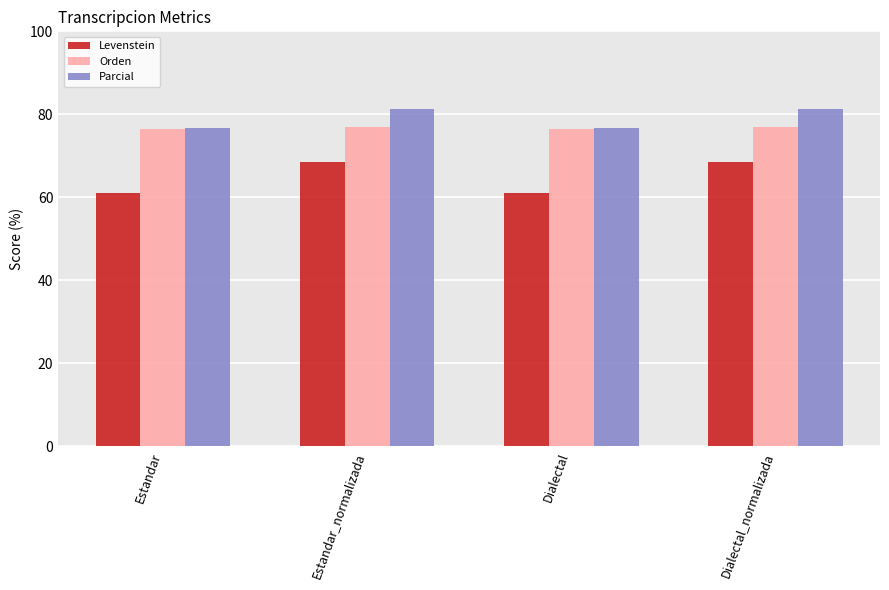

What is the average value of the Parcial series?

79.0